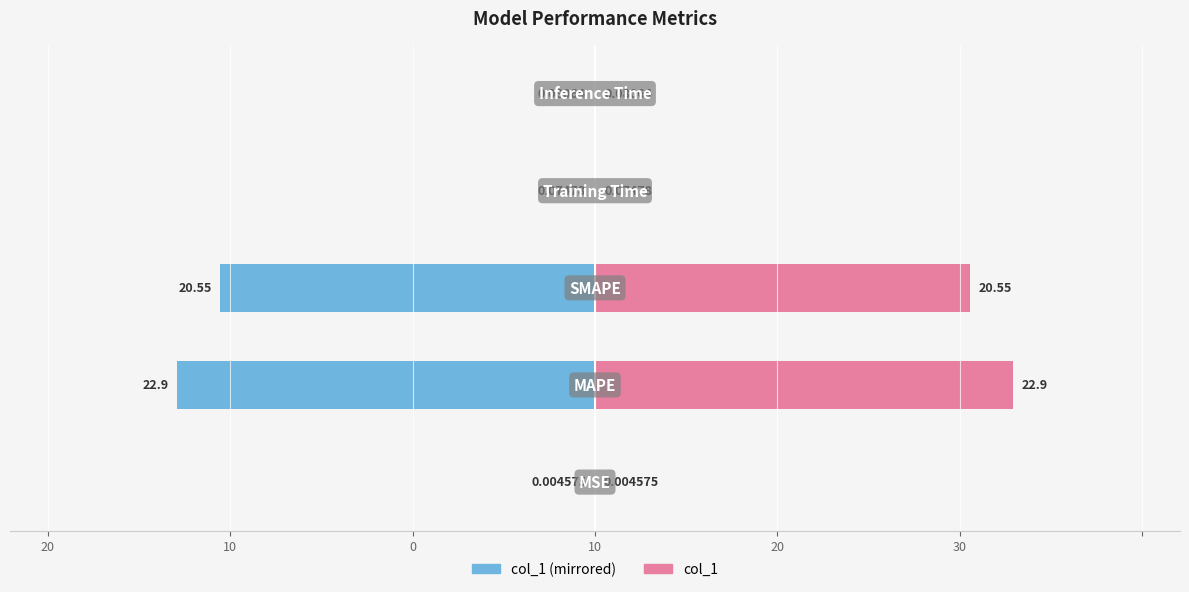

What is the difference between the maximum and second lowest values in the col_1 (left) series?

20.5